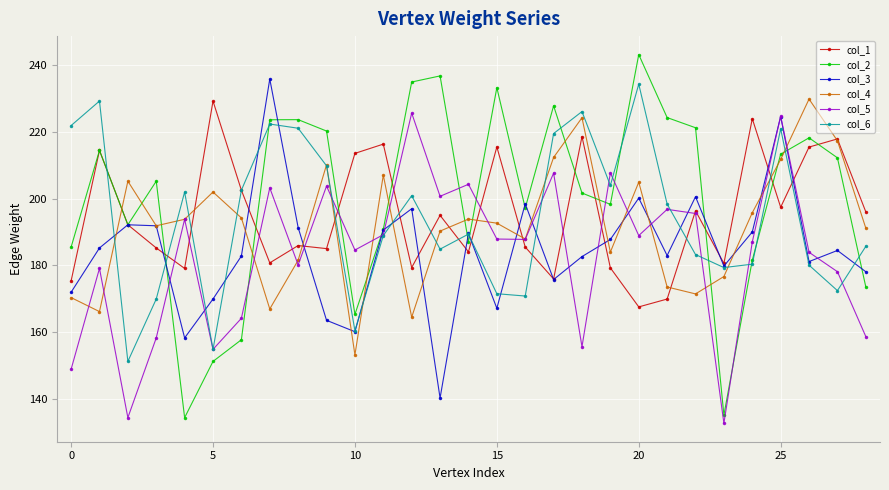

In col_2, how many points are higher than both neighbors (excluding endpoints)?

8